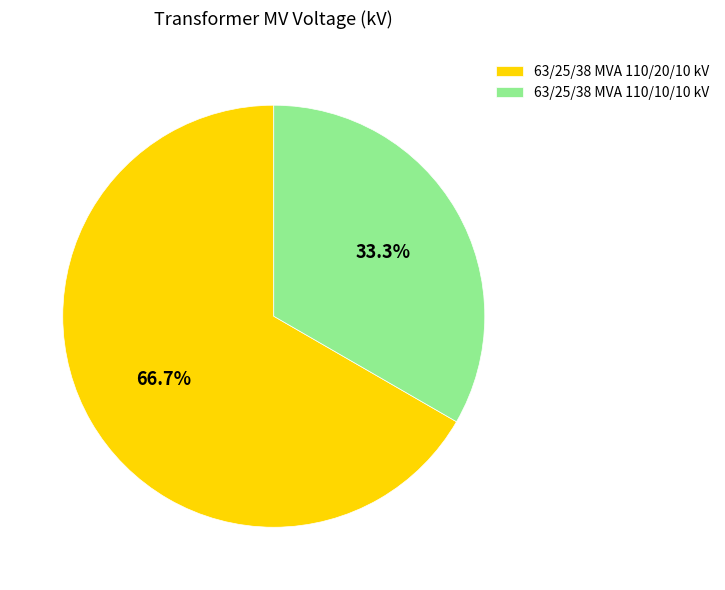

Does 63/25/38 MVA 110/10/10 kV represent more than half of the total?

No